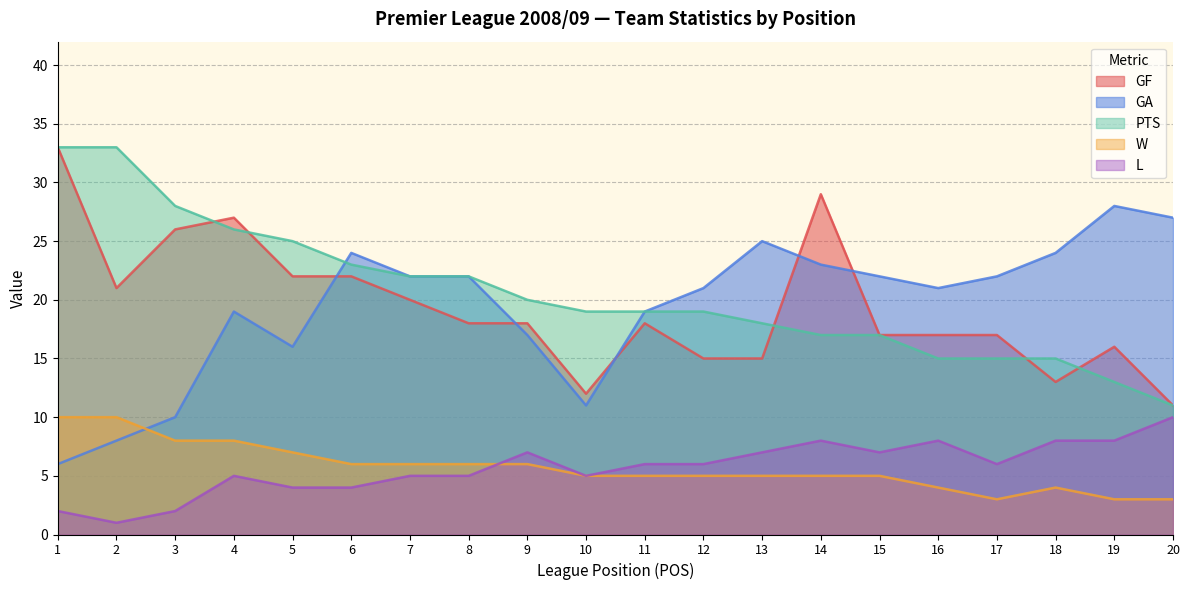

True or false: W and GA intersect in this chart.

True